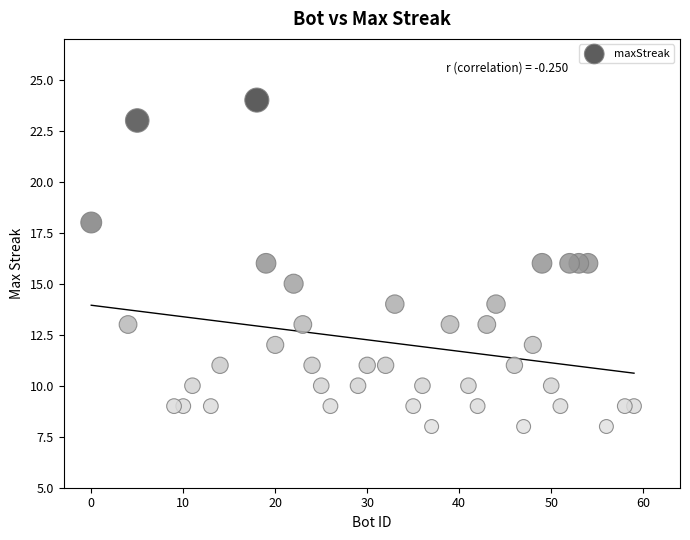

What is the range of Y values (max minus min)?

16